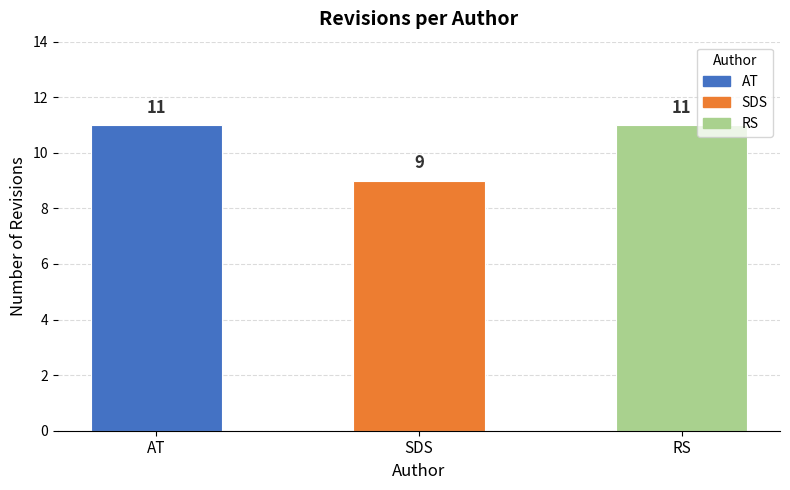

Approximately how many times larger is the value at AT compared to SDS?

1.2